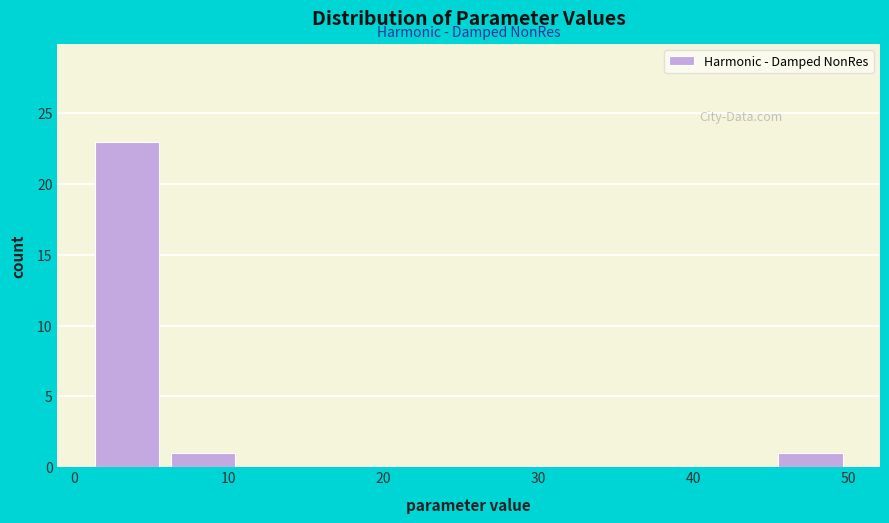

Reading left to right, transcribe this chart: for each bar, give the range it covers on the x-axis and its height. Neither the bar edges nor the heights are printed on the chart, so give them approximately, as read against the axes.

1.0 to 5.9: 23
5.9 to 10.8: 1
10.8 to 15.7: 0
15.7 to 20.6: 0
20.6 to 25.5: 0
25.5 to 30.4: 0
30.4 to 35.3: 0
35.3 to 40.2: 0
40.2 to 45.1: 0
45.1 to 50.0: 1